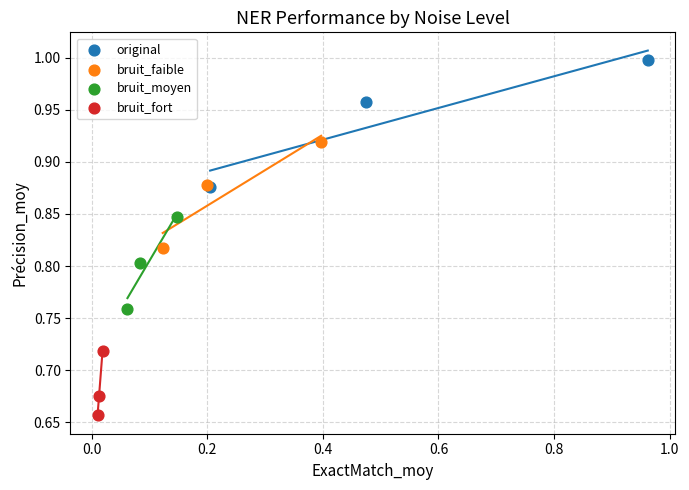

Which series has the largest Y range (max minus min)?

original